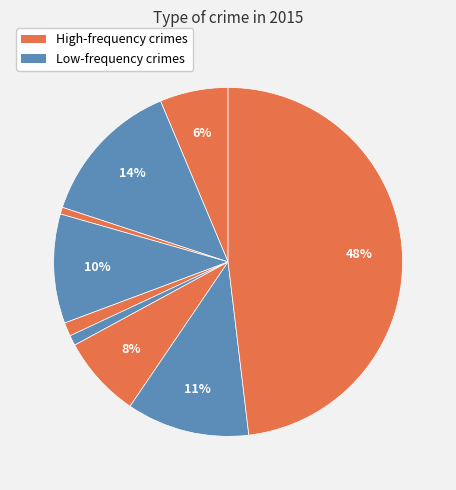

Count the number of slices in the pie.

9